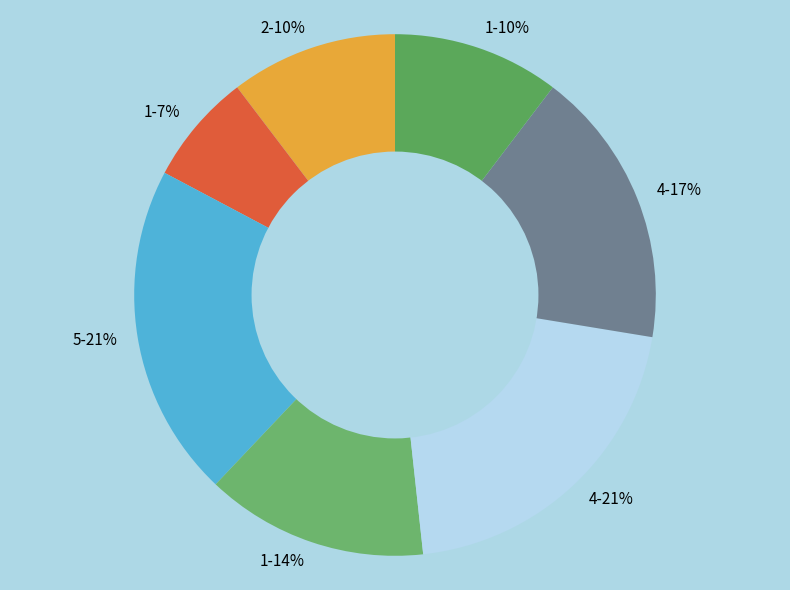

To the nearest percent, what is the difference between the largest and smallest slice percentages?

14%